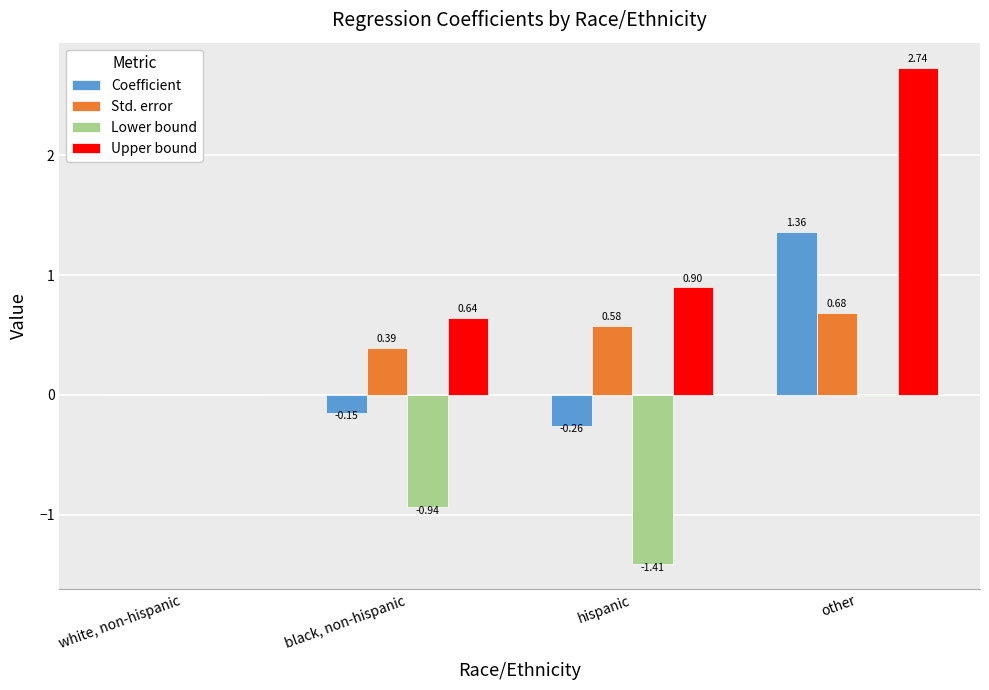

What is the difference between the Std. error values at hispanic and black, non-hispanic?

0.2